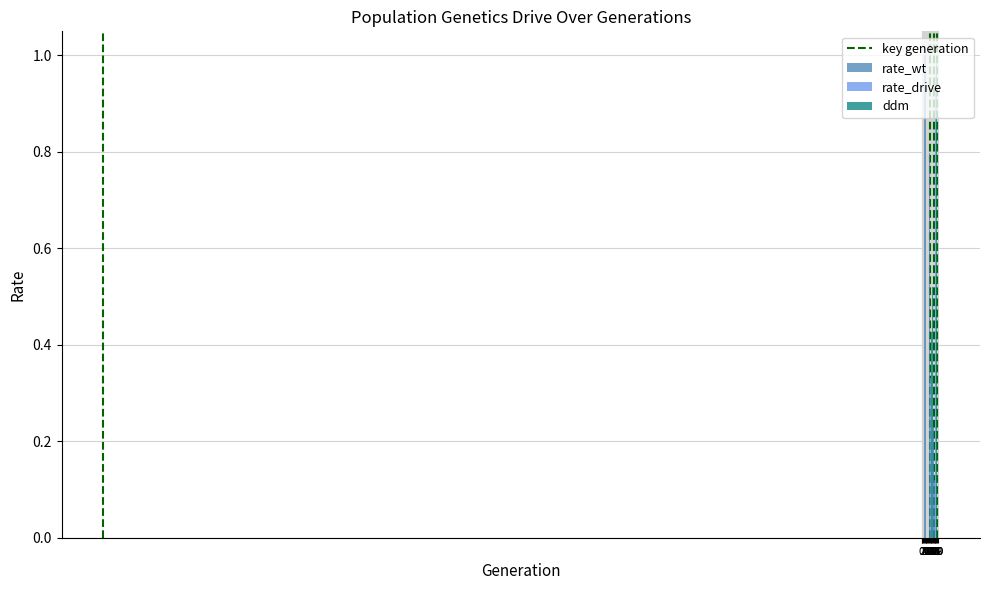

Which series has the largest total across all categories?

rate_wt